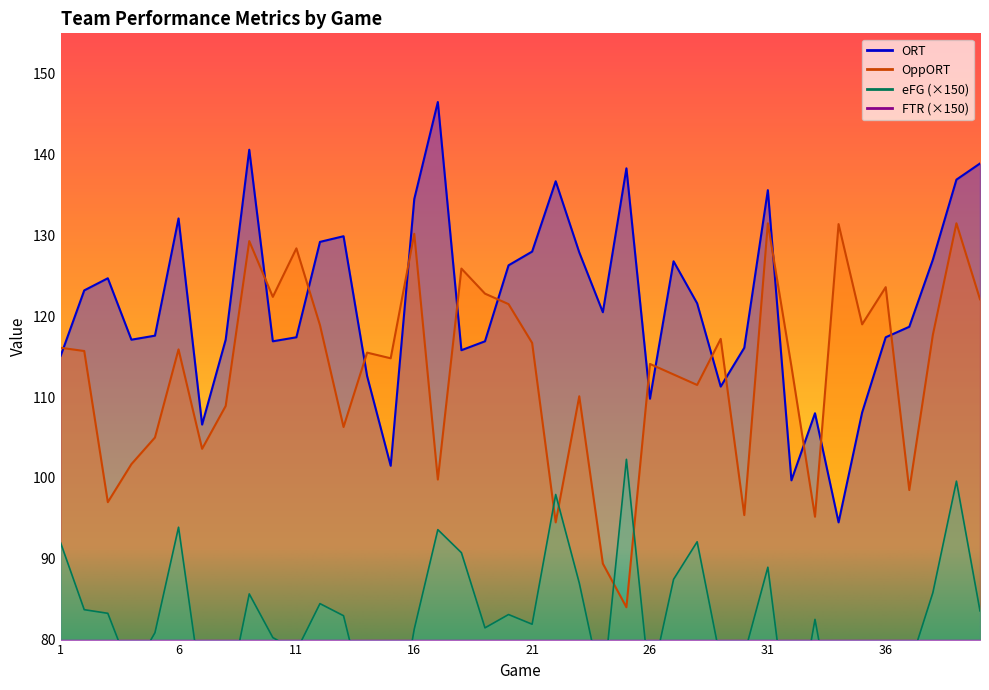

At which label is eFG closest to 83?

13